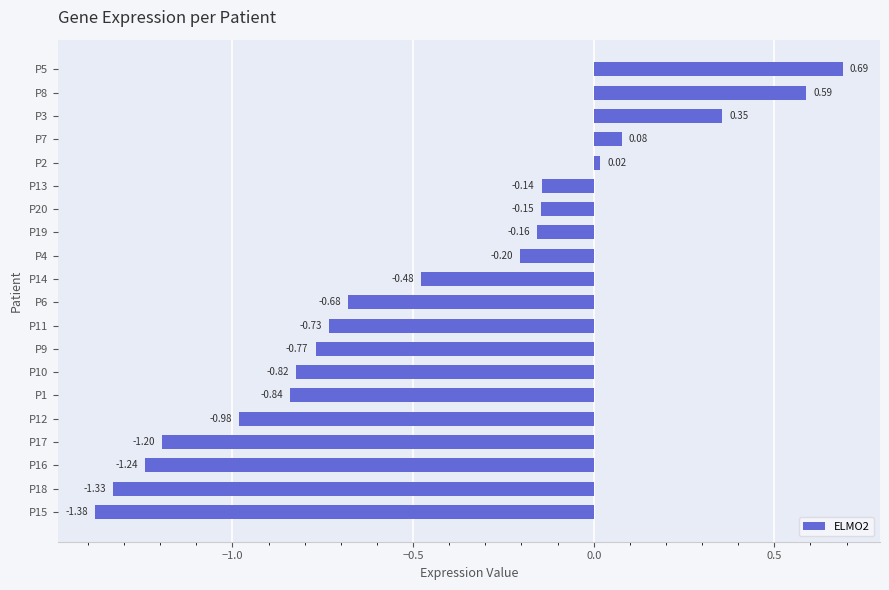

How many series are shown in this chart?

1